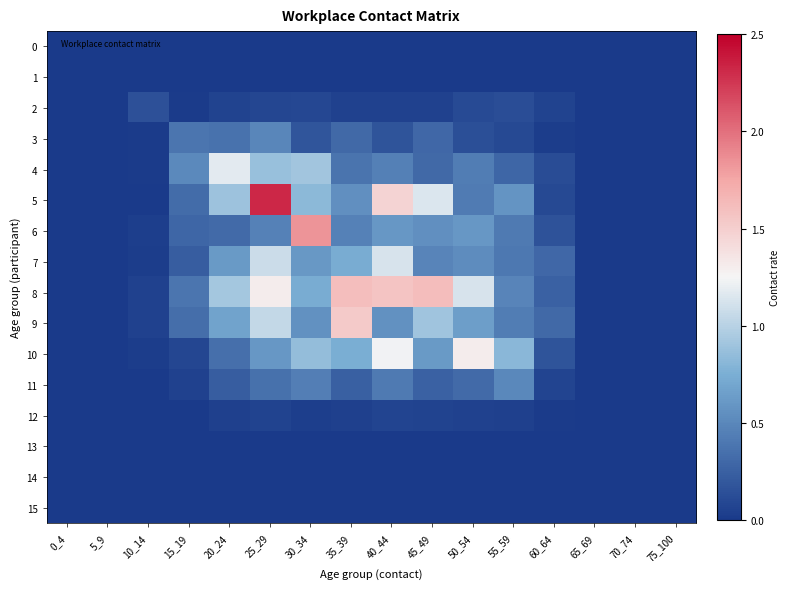

Rank the series by their maximum value, from lowest to highest.

0, 1, 13, 14, 15, 12, 2, 3, 11, 7, 4, 10, 9, 8, 6, 5